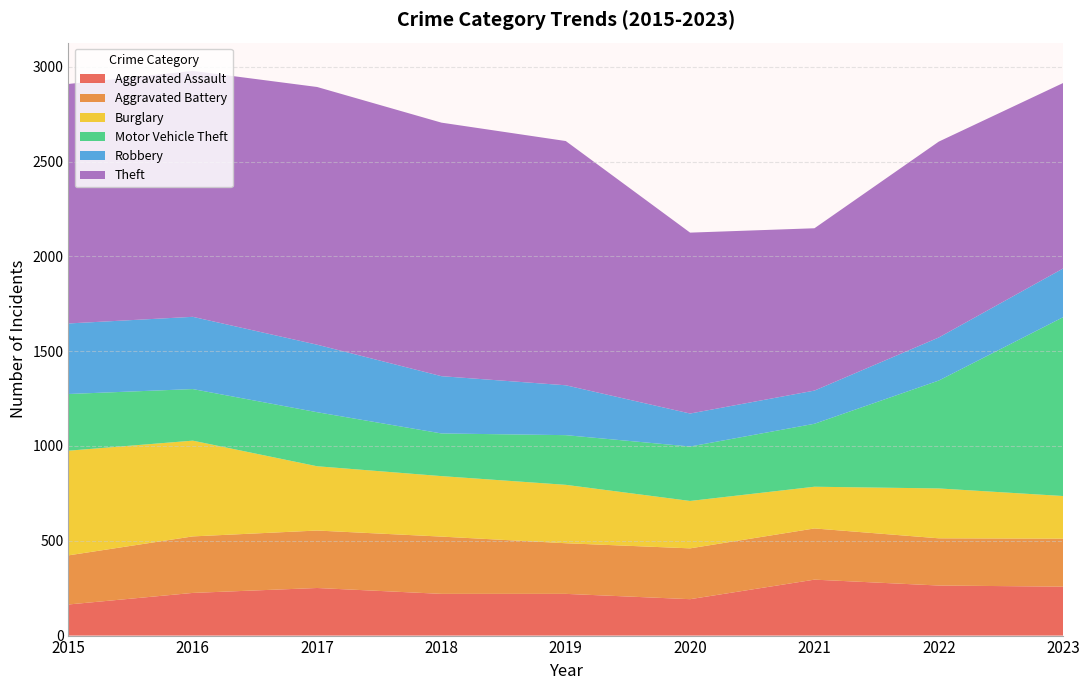

Reading left to right, extract all data points from this chart.

Aggravated Assault: 2015=164	2016=225	2017=251	2018=220	2019=220	2020=192	2021=295	2022=264	2023=258
Aggravated Battery: 2015=259	2016=298	2017=303	2018=302	2019=267	2020=268	2021=270	2022=249	2023=253
Burglary: 2015=552	2016=505	2017=339	2018=319	2019=308	2020=250	2021=220	2022=263	2023=225
Motor Vehicle Theft: 2015=299	2016=272	2017=285	2018=225	2019=262	2020=287	2021=332	2022=569	2023=943
Robbery: 2015=372	2016=381	2017=356	2018=302	2019=263	2020=174	2021=175	2022=227	2023=257
Theft: 2015=1263	2016=1297	2017=1359	2018=1337	2019=1288	2020=954	2021=856	2022=1033	2023=978